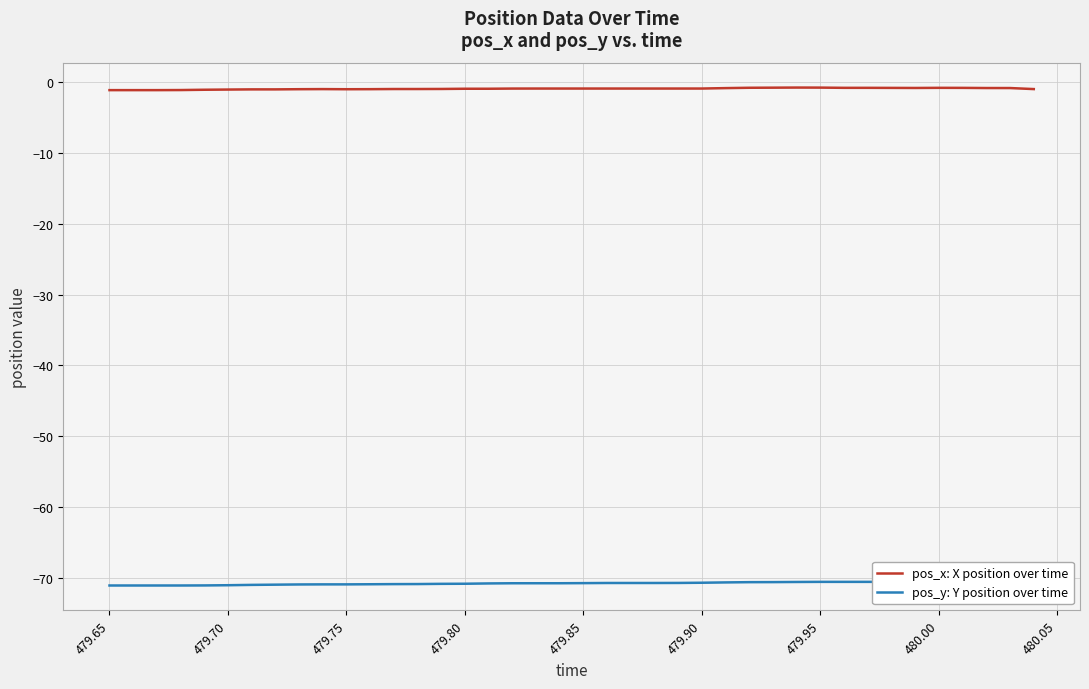

List the series in order of their overall mean, lowest first.

pos_y: Y position over time, pos_x: X position over time